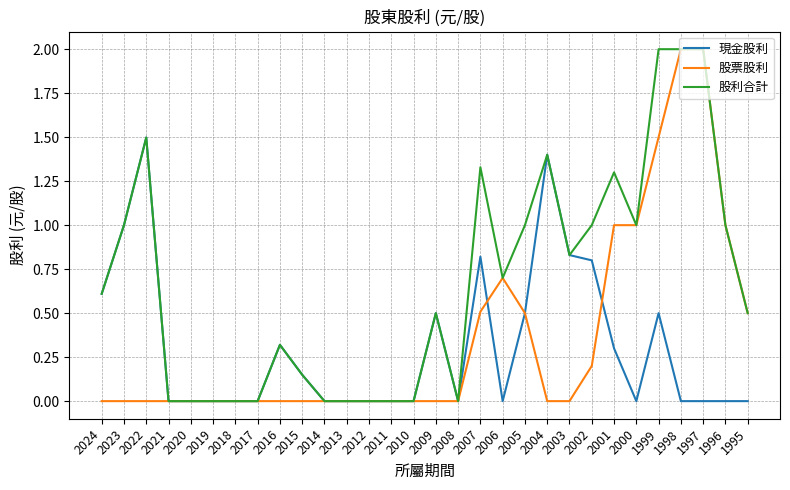

What is the total value across all series at 1996?

2.0